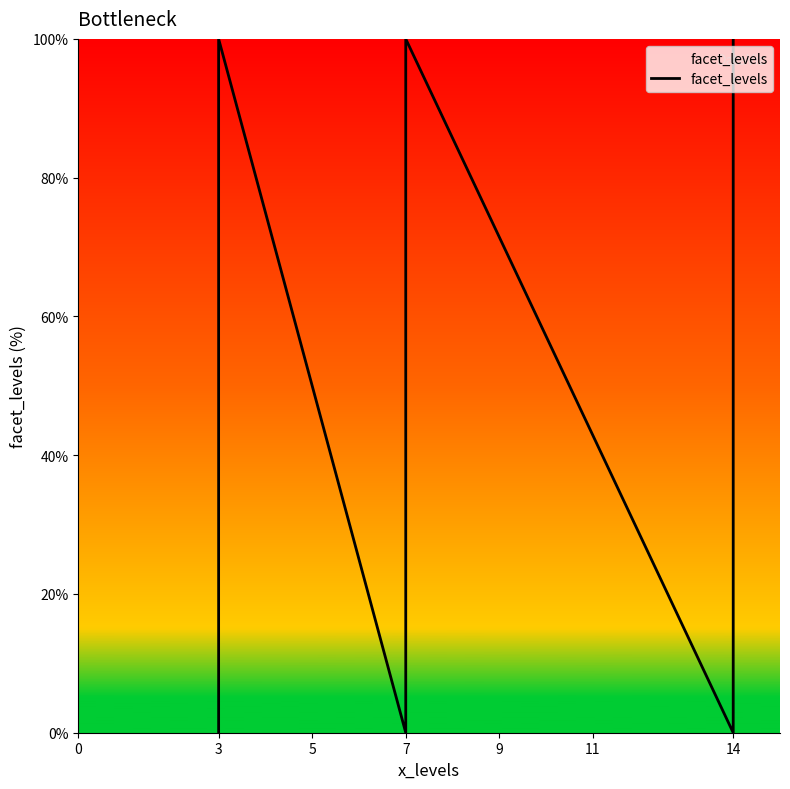

How many interior local peaks (higher than both neighbors) does the data have?

2